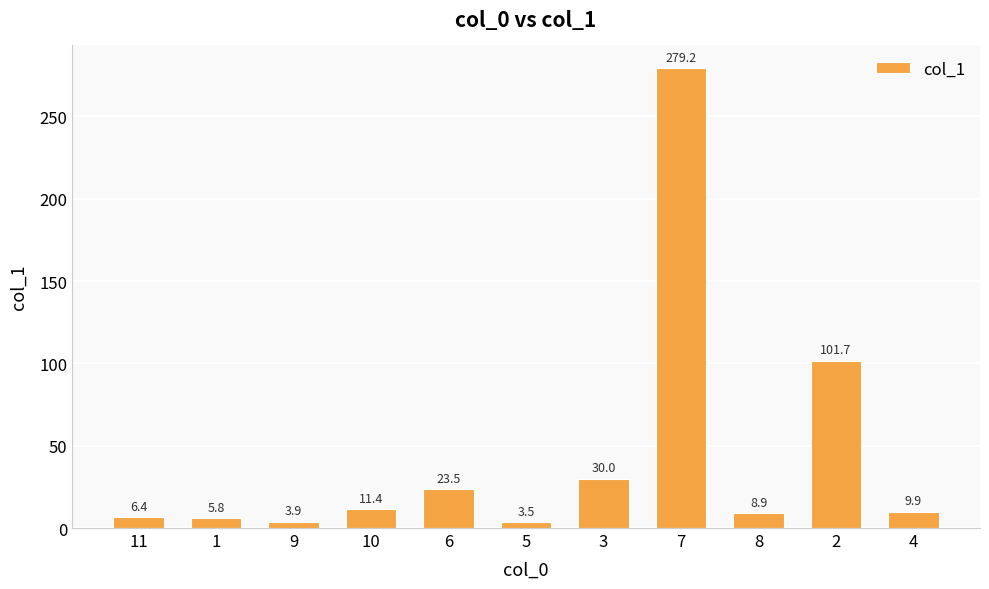

What position from the right is 10?

8